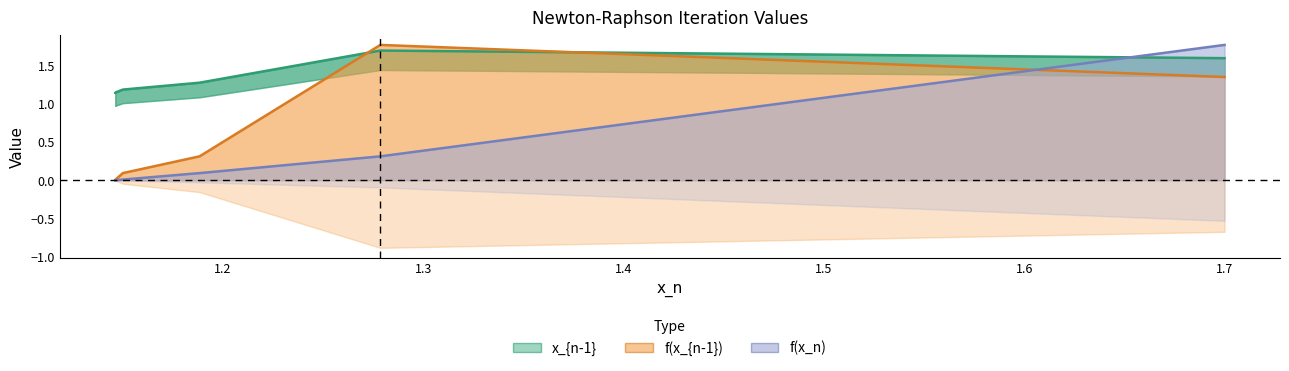

True or false: x_{n-1} and f(x_n) intersect in this chart.

True